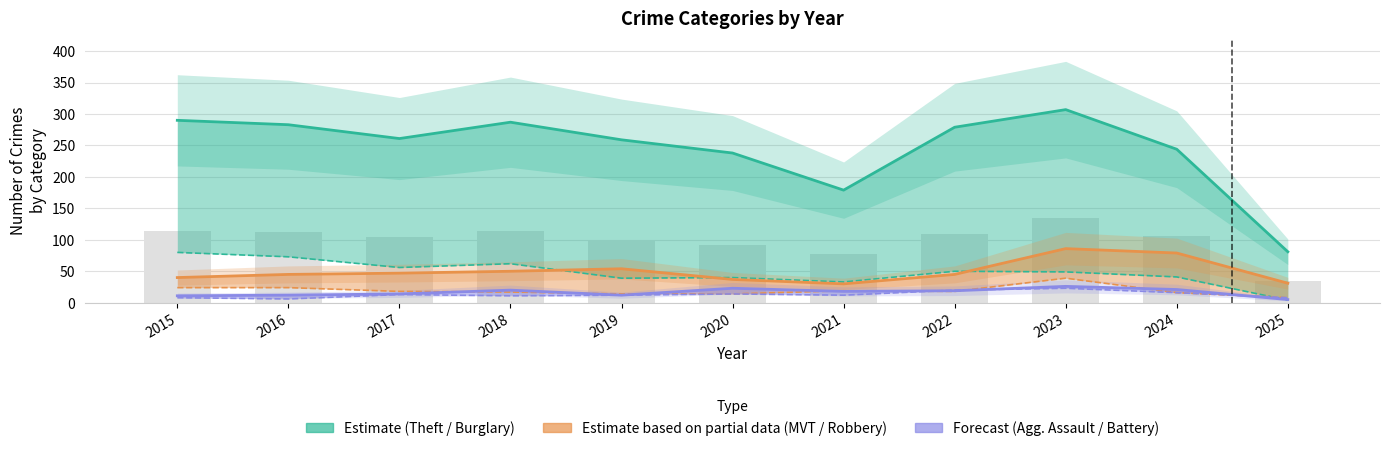

Reading left to right, list all the values displayed in this chart.

Theft (Estimate): 2015=290	2016=283	2017=261	2018=287	2019=259	2020=238	2021=179	2022=279	2023=307	2024=244	2025=81
Burglary (Estimate): 2015=80	2016=73	2017=56	2018=62	2019=39	2020=40	2021=33	2022=50	2023=49	2024=41	2025=4
Motor Vehicle Theft (Partial): 2015=40	2016=45	2017=47	2018=50	2019=54	2020=37	2021=30	2022=45	2023=86	2024=79	2025=31
Robbery (Partial): 2015=24	2016=24	2017=18	2018=17	2019=14	2020=14	2021=19	2022=18	2023=39	2024=16	2025=8
Aggravated Assault (Forecast): 2015=11	2016=12	2017=14	2018=20	2019=12	2020=23	2021=18	2022=19	2023=26	2024=21	2025=5
Aggravated Battery (Forecast): 2015=8	2016=6	2017=13	2018=11	2019=12	2020=14	2021=12	2022=20	2023=23	2024=16	2025=8